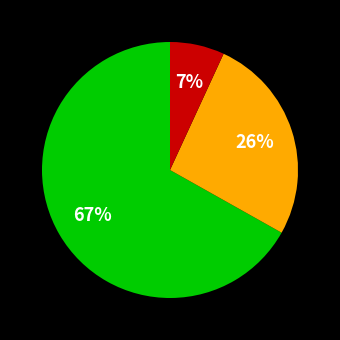

To the nearest percent, what is the difference between the largest and smallest slice percentages?

60%